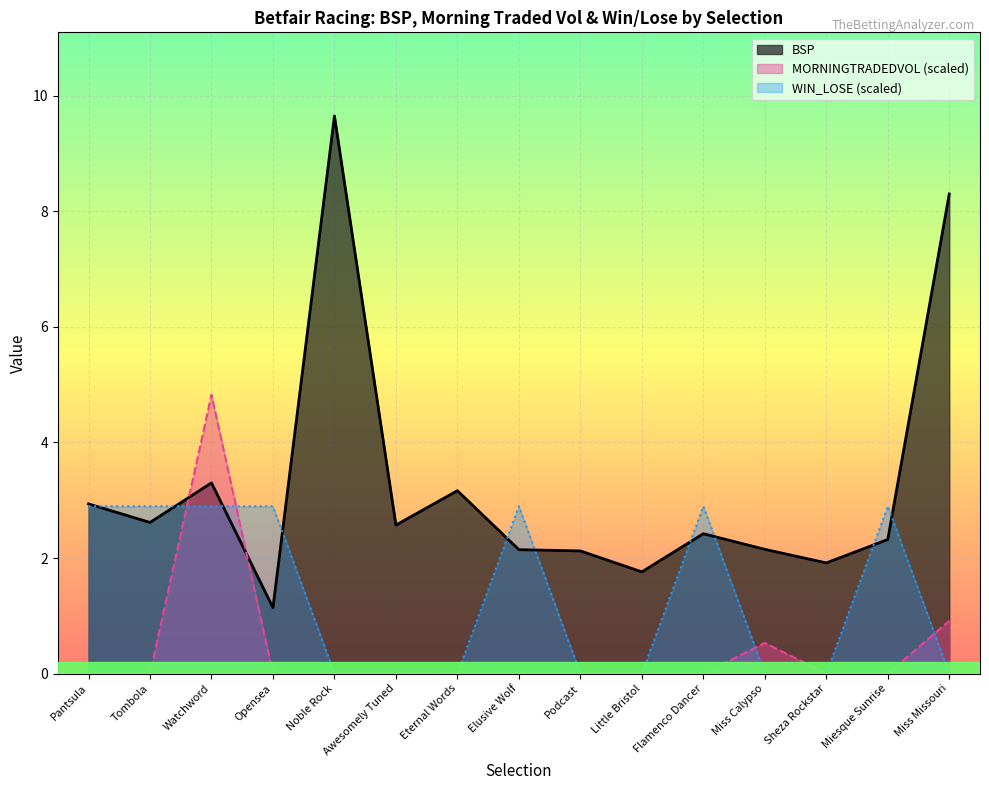

The value of MORNINGTRADEDVOL at Sheza Rockstar is -2.6. True or false?

False